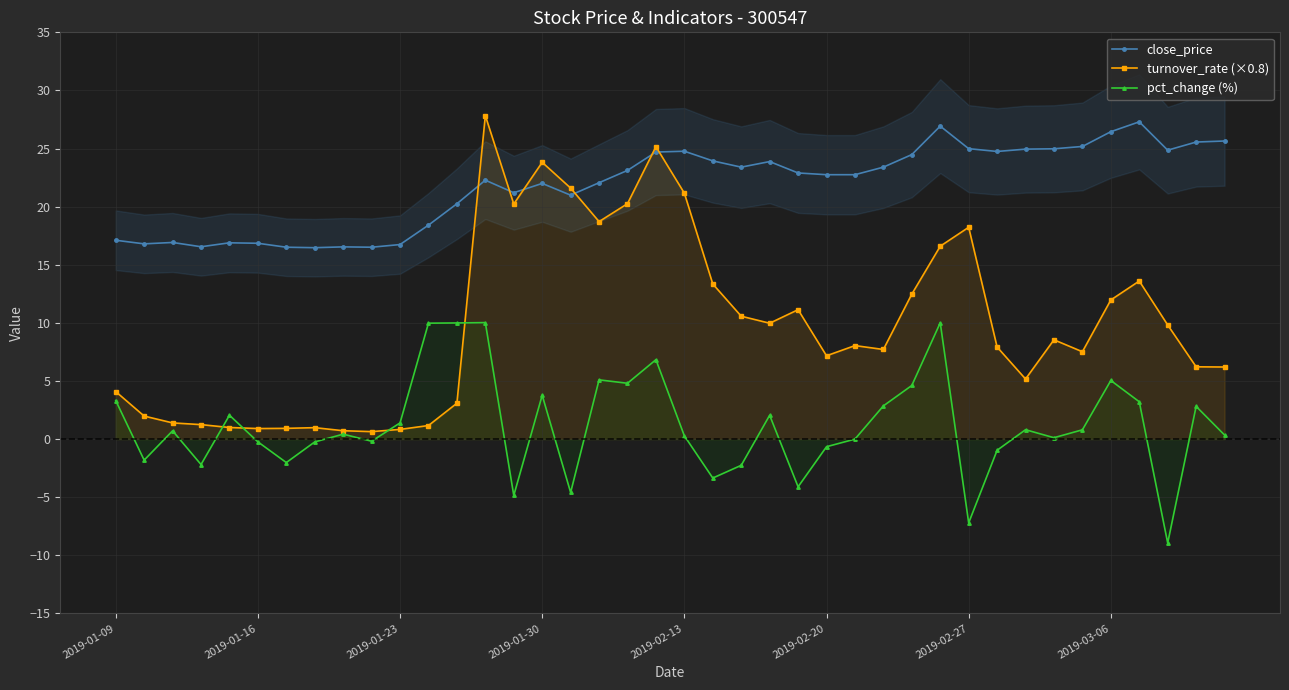

True or false: pct_change (%) has more than 0 points higher than both neighbors.

True